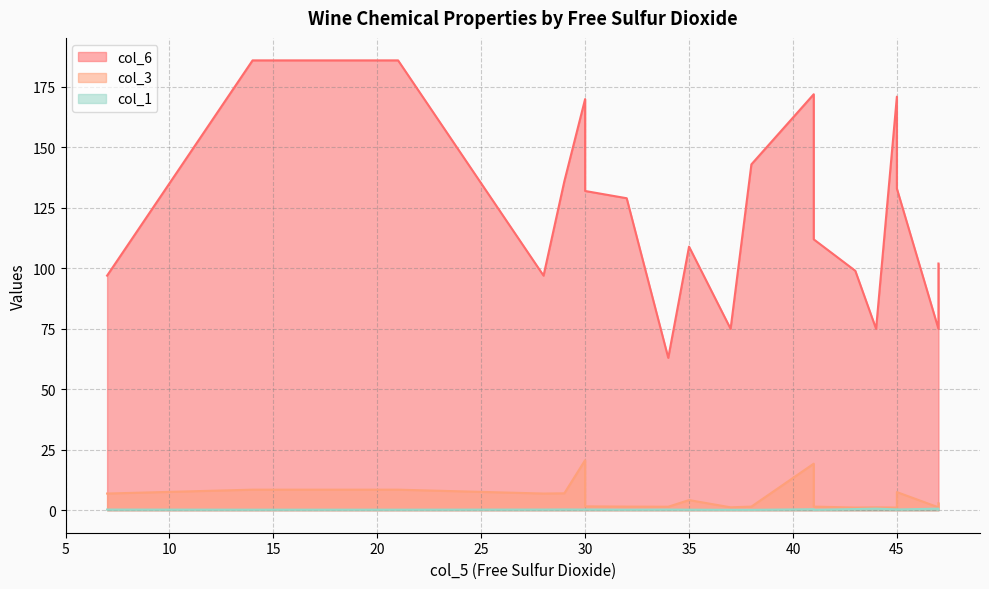

Where is col_1 nearest to the value 0?

38